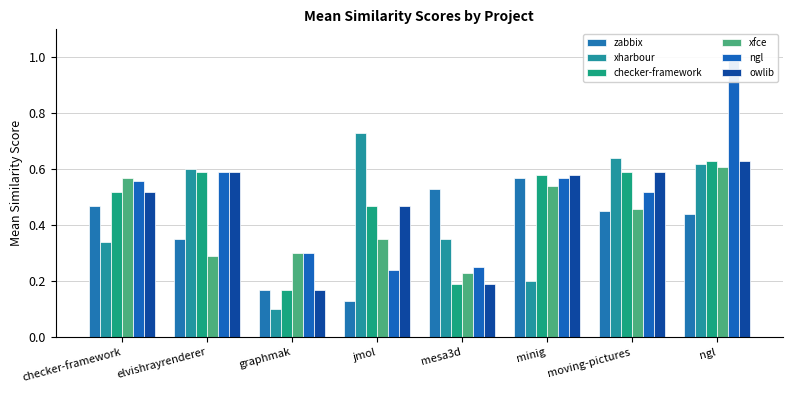

The value of owlib at minig is 0.6. True or false?

True